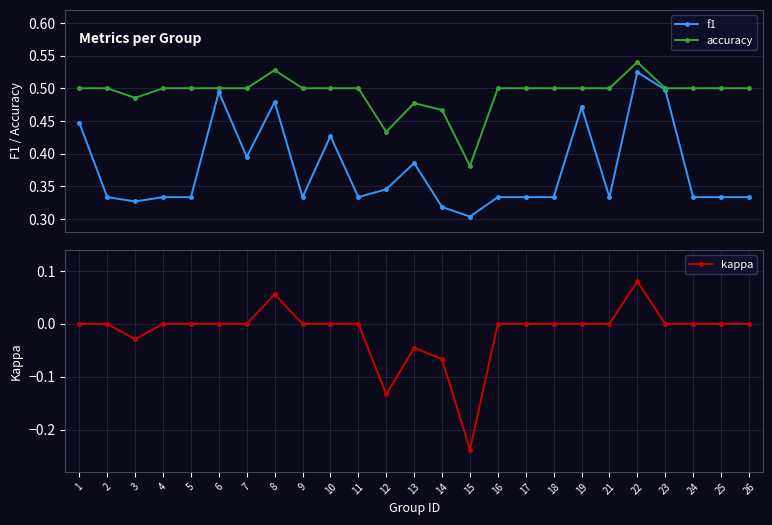

What is the smallest value displayed?

-0.2